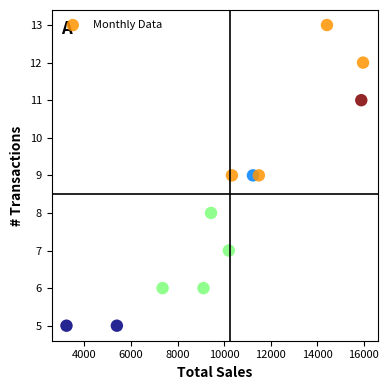

What is the range of Y values (max minus min)?

8